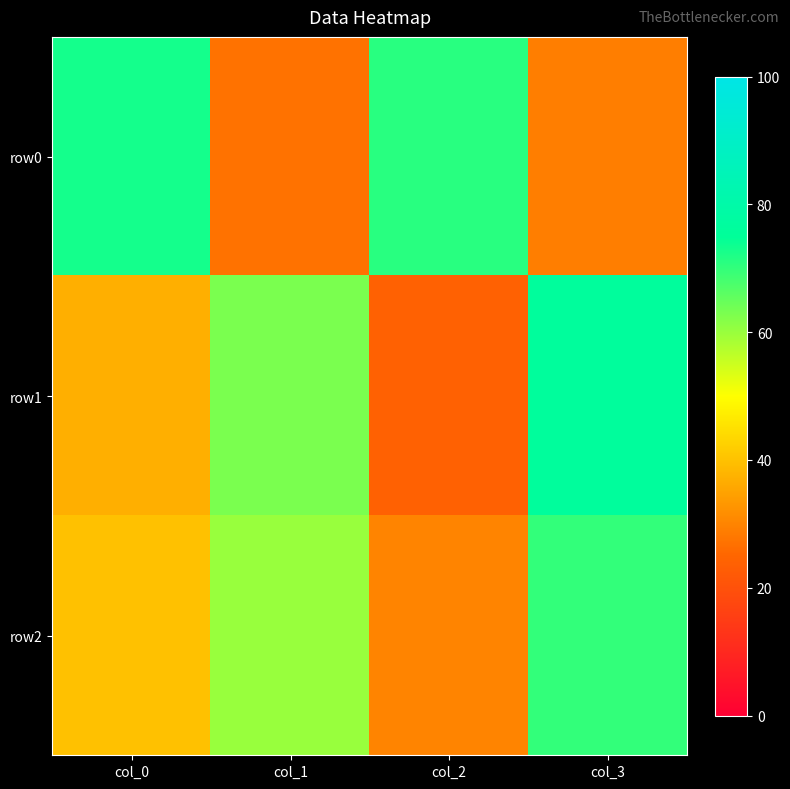

Rank the series by their maximum value, from highest to lowest.

row1, row0, row2